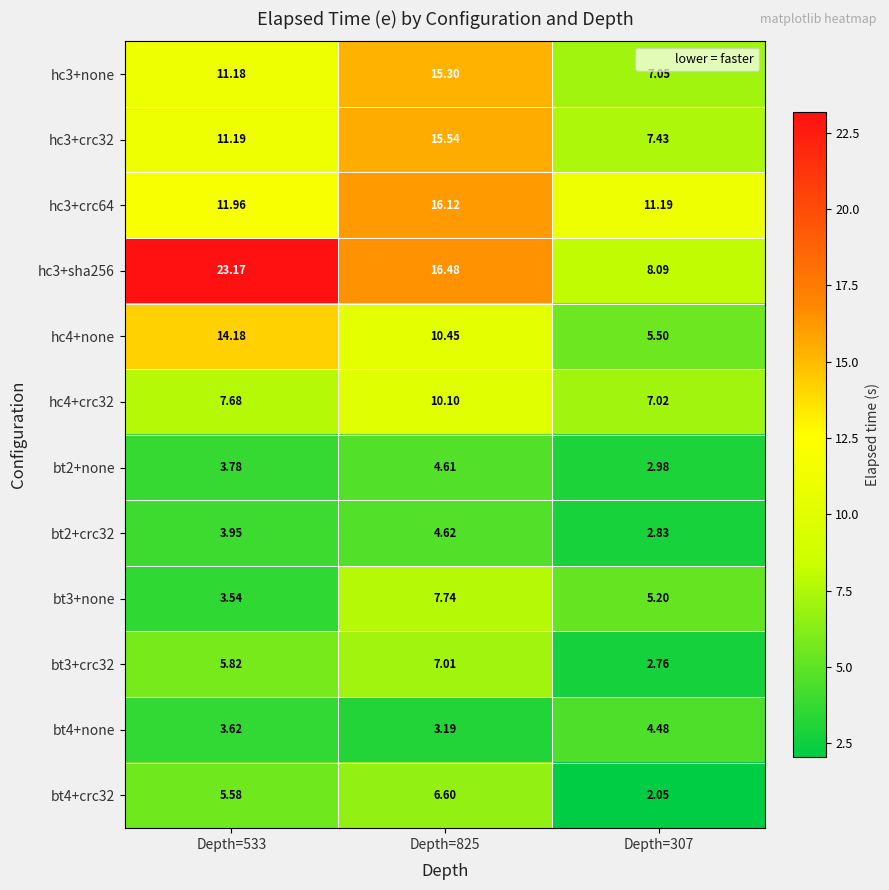

Which series has the largest range (max minus min)?

hc3+sha256